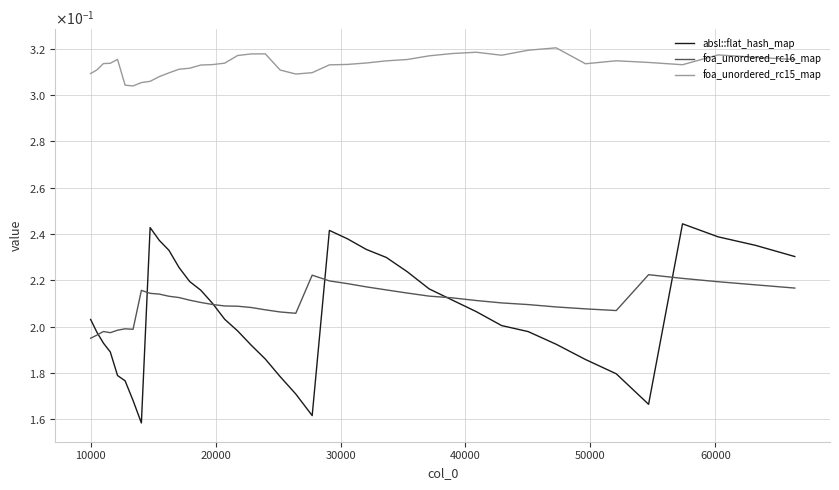

Does the chart have visible grid lines?

Yes